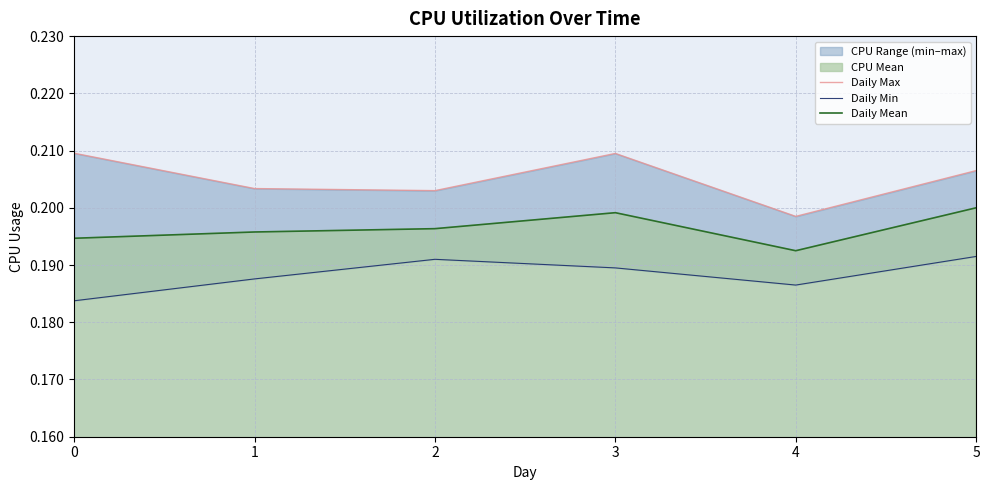

True or false: Daily Mean and Daily Max cross at least once.

False